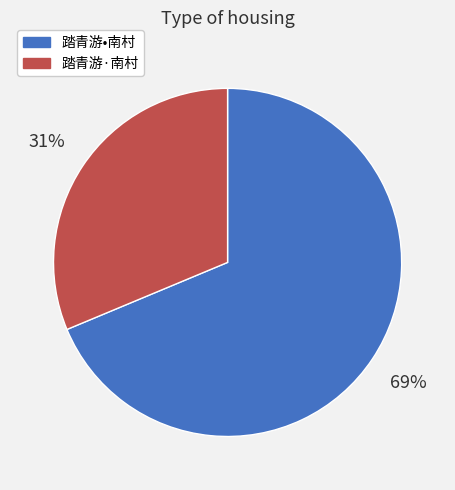

Is the sum of 踏青游•南村 and 踏青游·南村 greater than half?

Yes